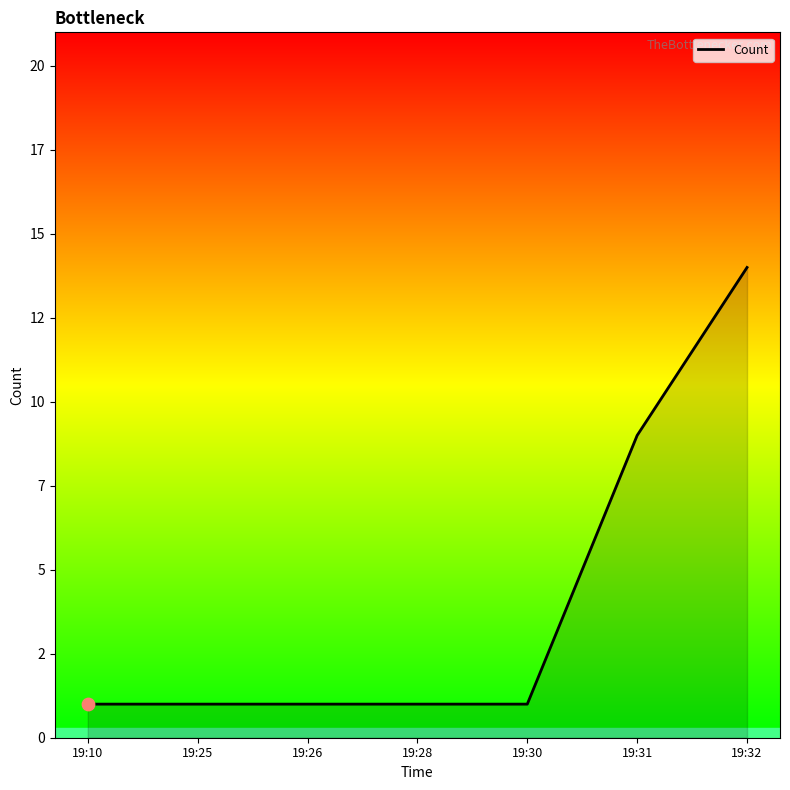

Which has a higher value, 19:28 or 19:26?

19:28